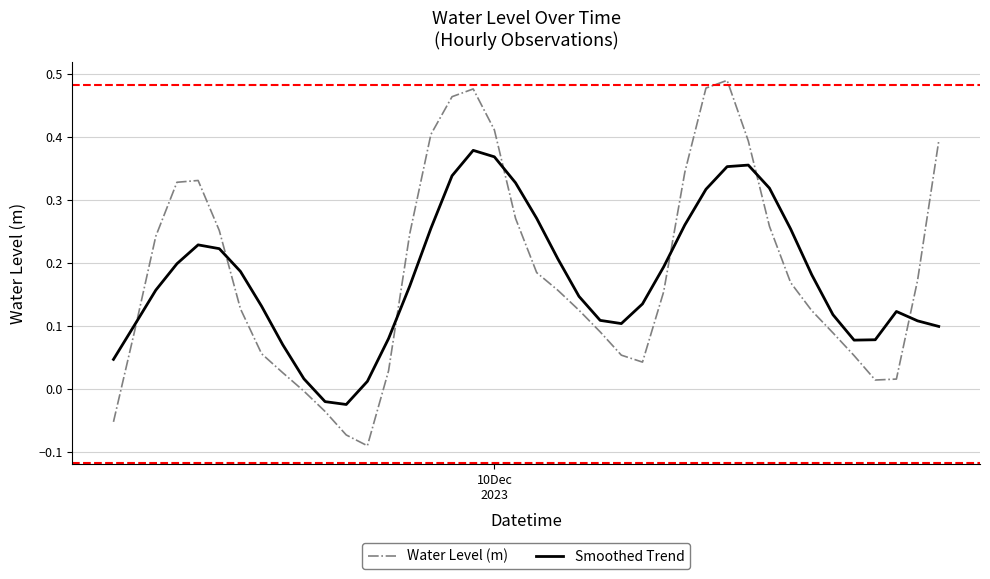

Which series has the largest range (max minus min)?

Water Level (m)